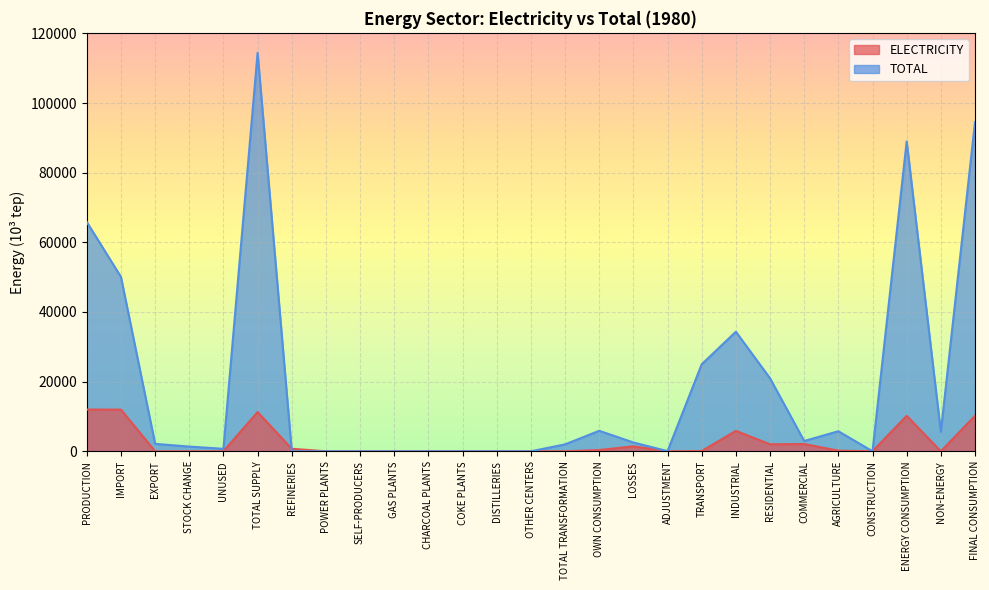

How many positive values does the TOTAL series have?

18